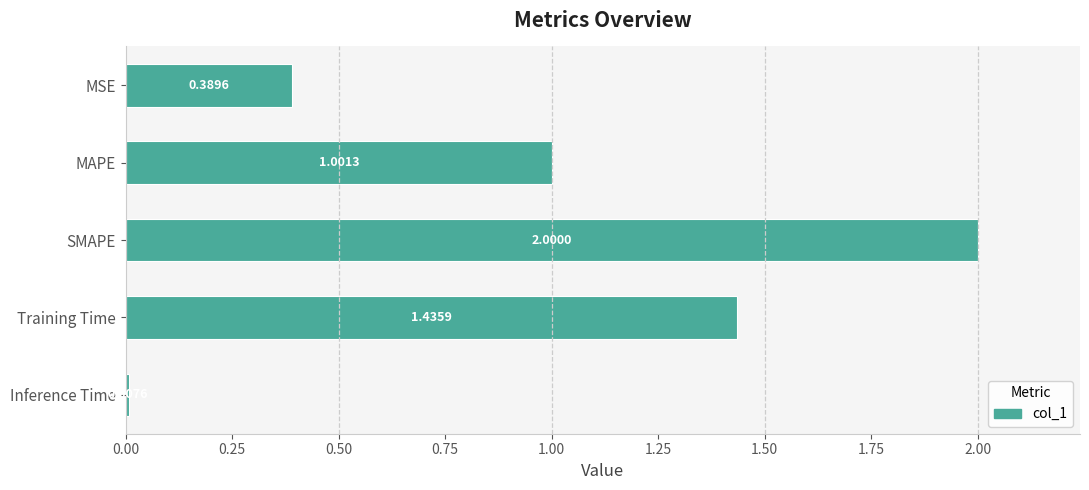

Approximately how many times larger is the value at SMAPE compared to MAPE?

2.0